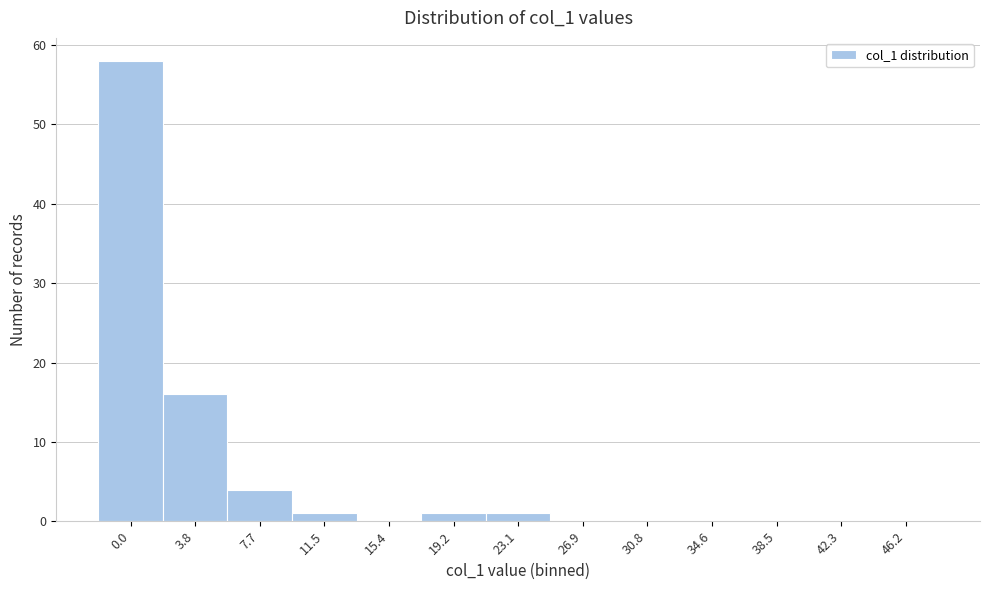

Reading left to right, extract all data points from this chart.

0.0=58	3.8=16	7.7=4	11.5=1	15.4=0	19.2=1	23.1=1	26.9=0	30.8=0	34.6=0	38.5=0	42.3=0	46.2=0